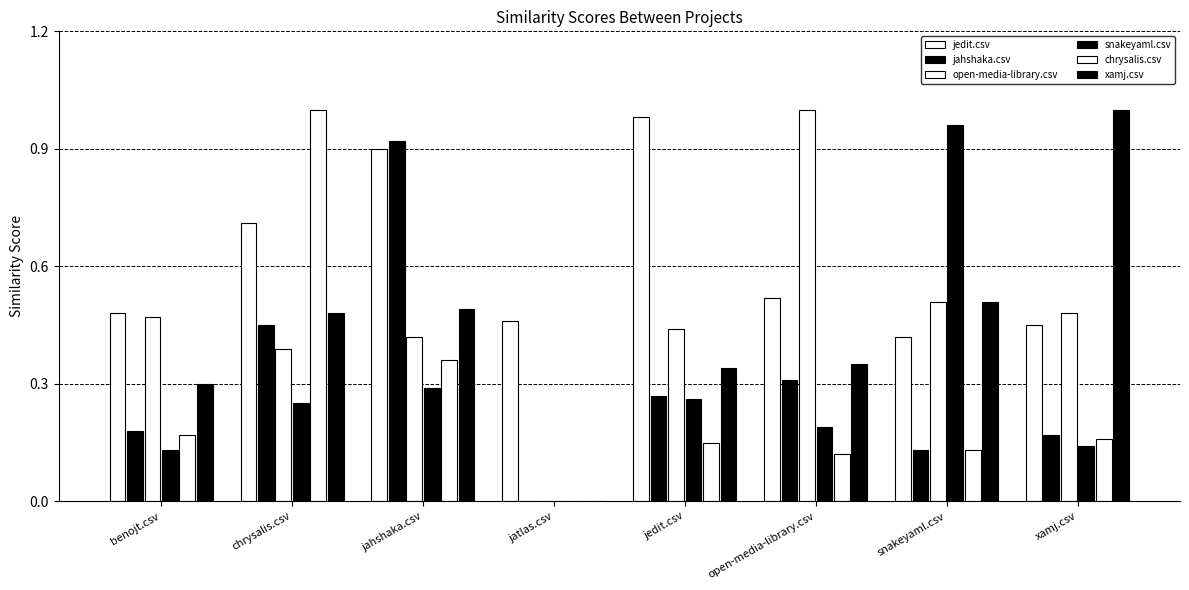

At which label is jedit.csv closest to 0?

snakeyaml.csv